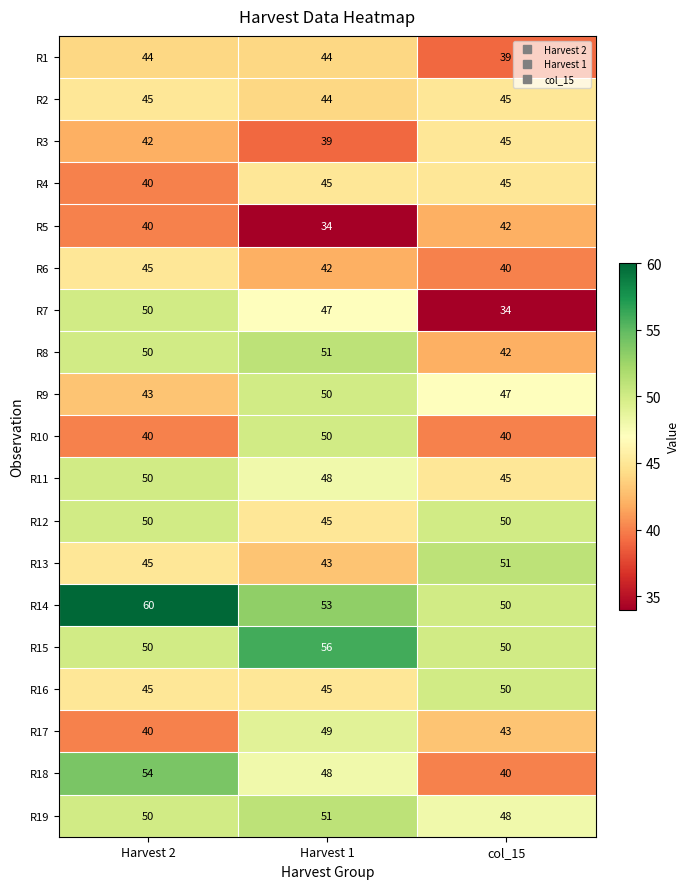

Which series changed the most between Harvest 1 and col_15?

R7